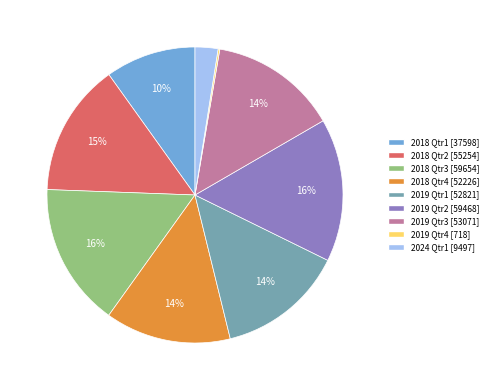

Does any single category account for the majority?

No